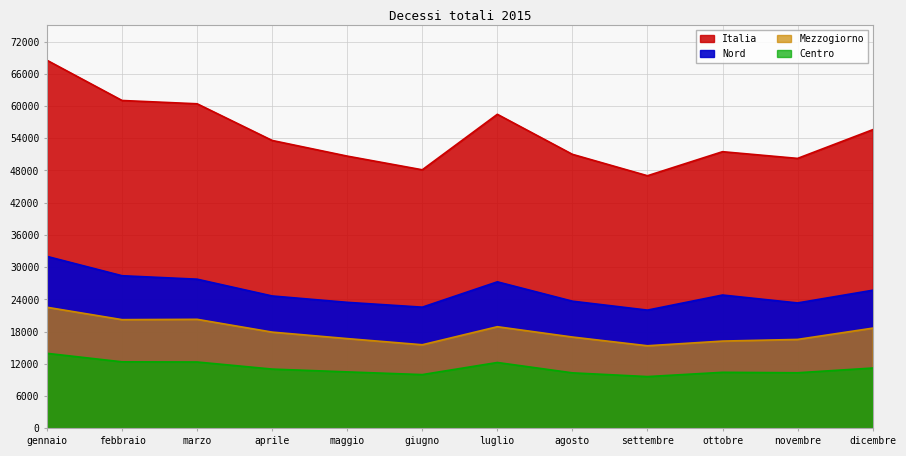

The Centro series shows 12261 at luglio. True or false?

True